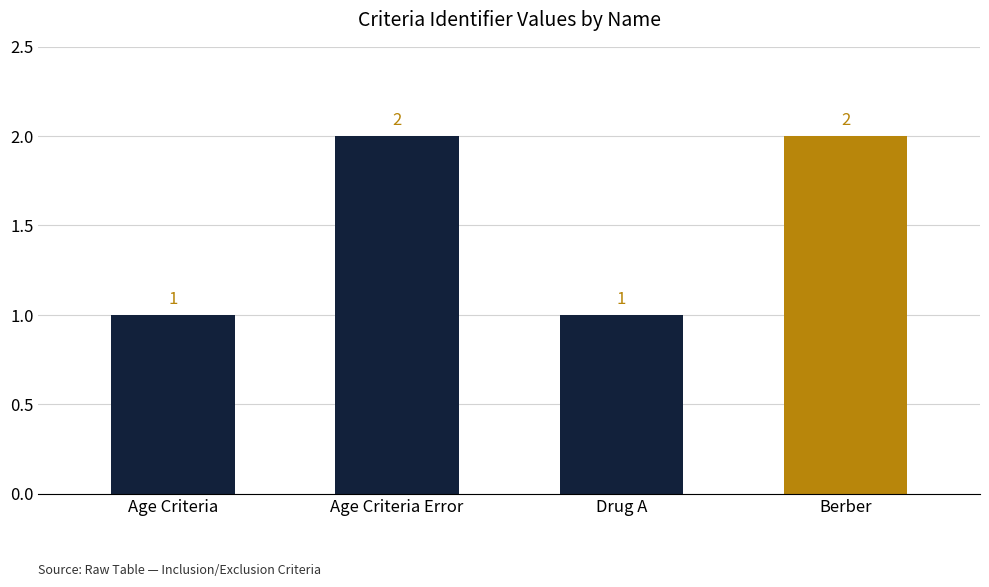

Count the values in the range 1 to 2.

4